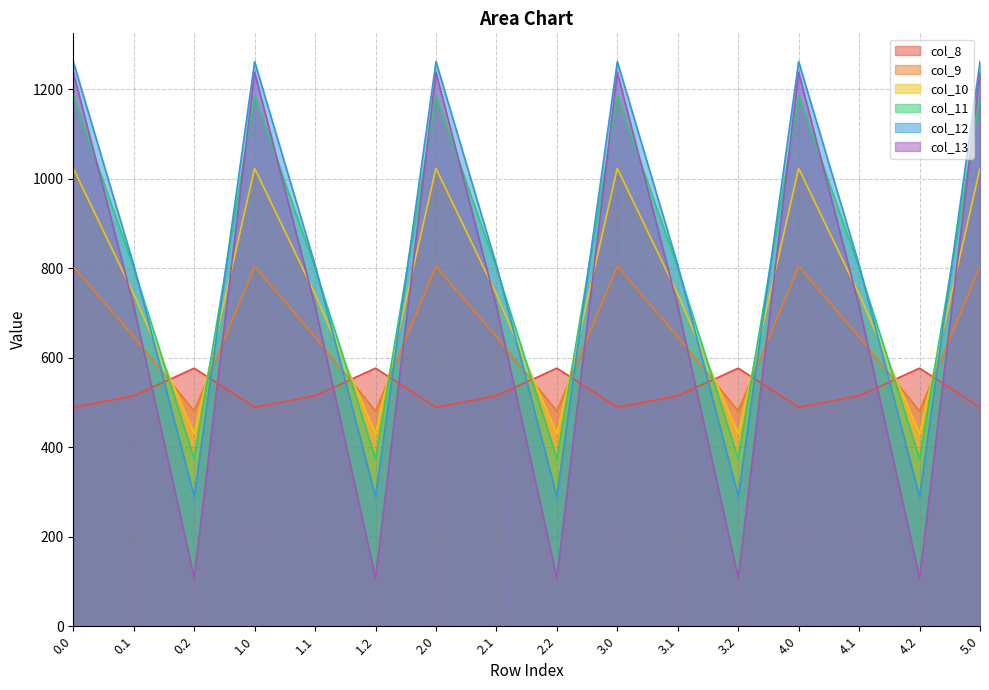

What are all the series names shown in the legend?

col_8, col_9, col_10, col_11, col_12, col_13